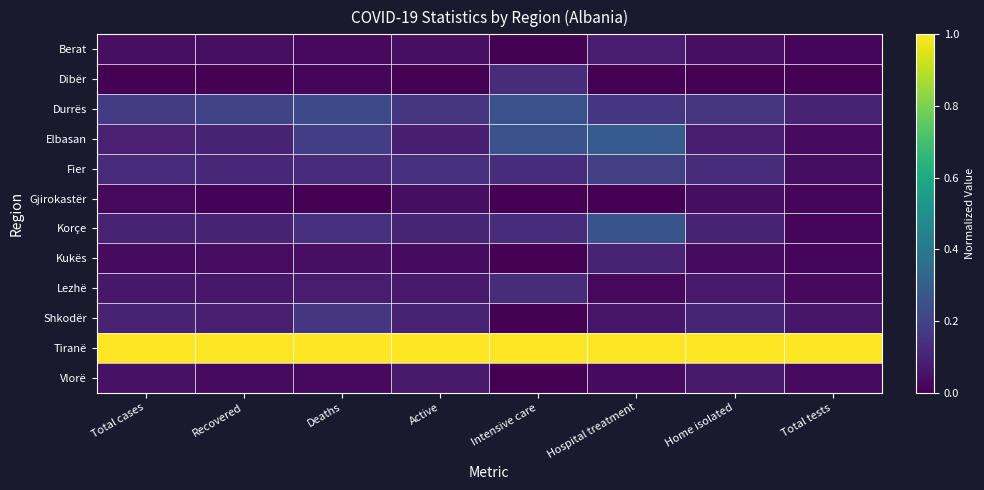

Rank the series by their maximum value, from lowest to highest.

Gjirokastër, Vlorë, Berat, Kukës, Dibër, Lezhë, Shkodër, Fier, Durrës, Korçe, Elbasan, Tiranë